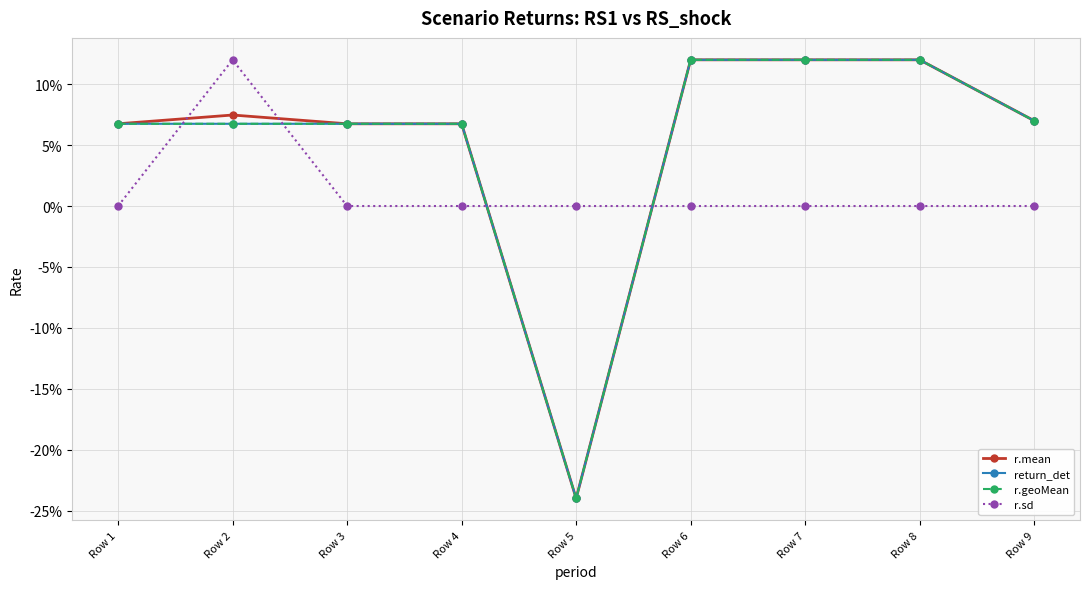

Does the chart have visible grid lines?

Yes